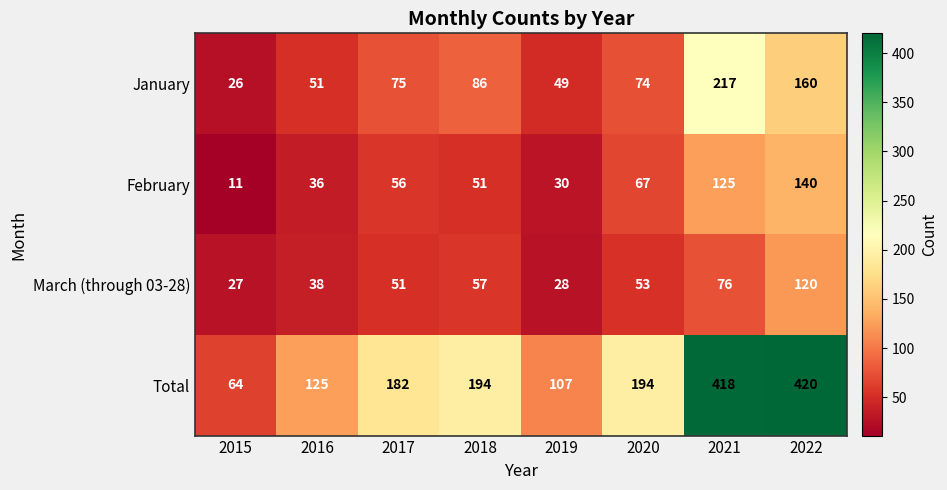

What is the difference between the highest and lowest values at 2016?

89